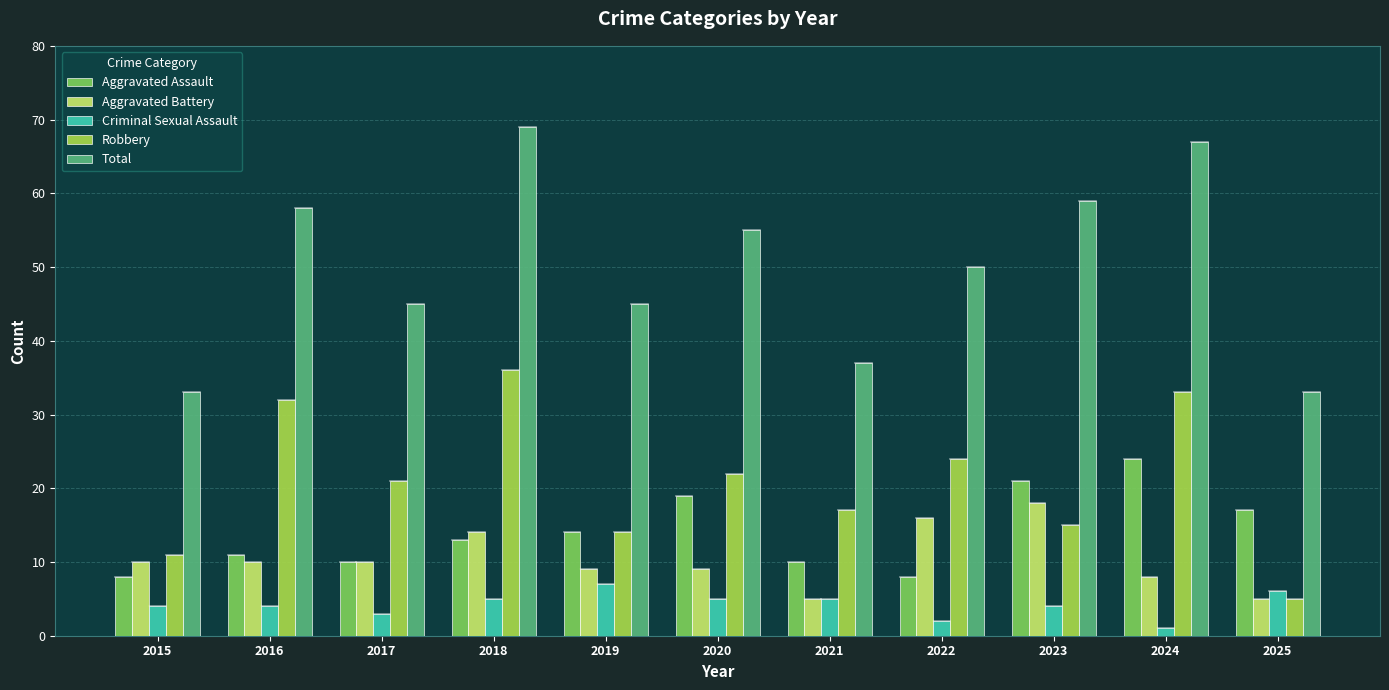

What is the difference between the maximum and minimum values in the Robbery series?

31